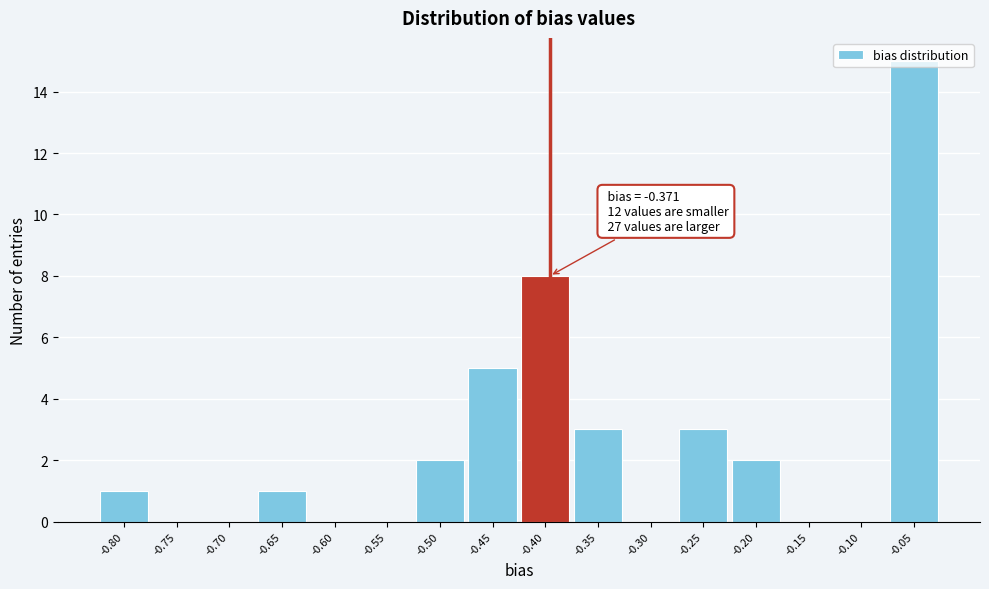

What is the change in value from -0.60 to -0.35?

+3